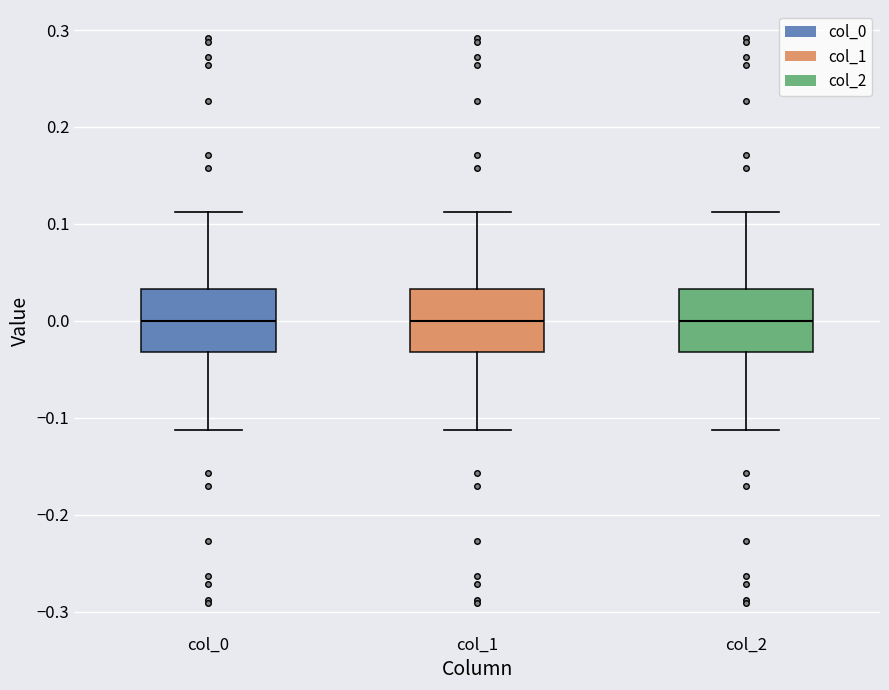

Reading left to right, read every box against the y-axis: the position of its median line, the range the box covers, and the ends of its whiskers. The values are not printed on the chart, so give them approximately, as read against the axis.

col_0: median 0.00, box -0.03 to 0.03, whiskers -0.11 to 0.11
col_1: median 0.00, box -0.03 to 0.03, whiskers -0.11 to 0.11
col_2: median 0.00, box -0.03 to 0.03, whiskers -0.11 to 0.11